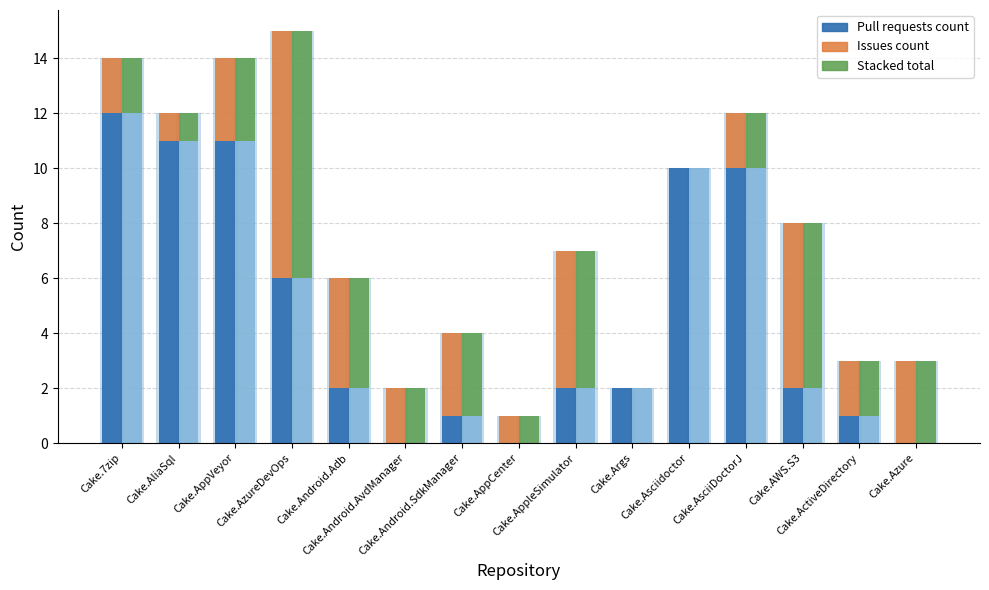

Reading left to right, transcribe all the data shown in this chart.

Pull requests count: 12	11	11	6	2	0	1	0	2	2	10	10	2	1	0
Issues count: 2	1	3	9	4	2	3	1	5	0	0	2	6	2	3